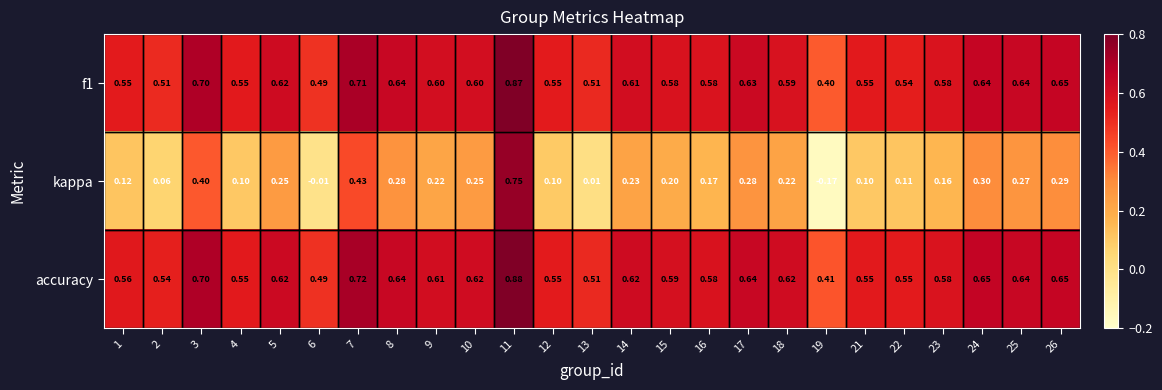

List the series in order of their peak value, highest first.

accuracy, f1, kappa